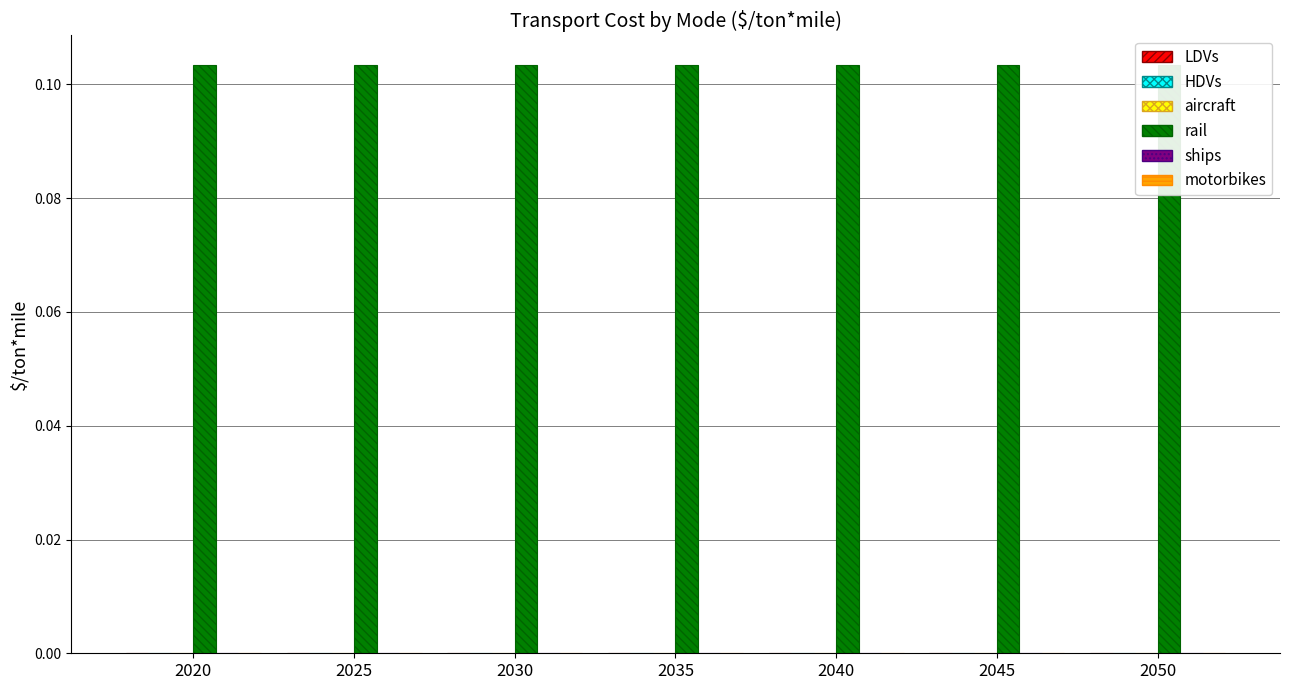

Between 2045 and 2025, which is larger?

2045